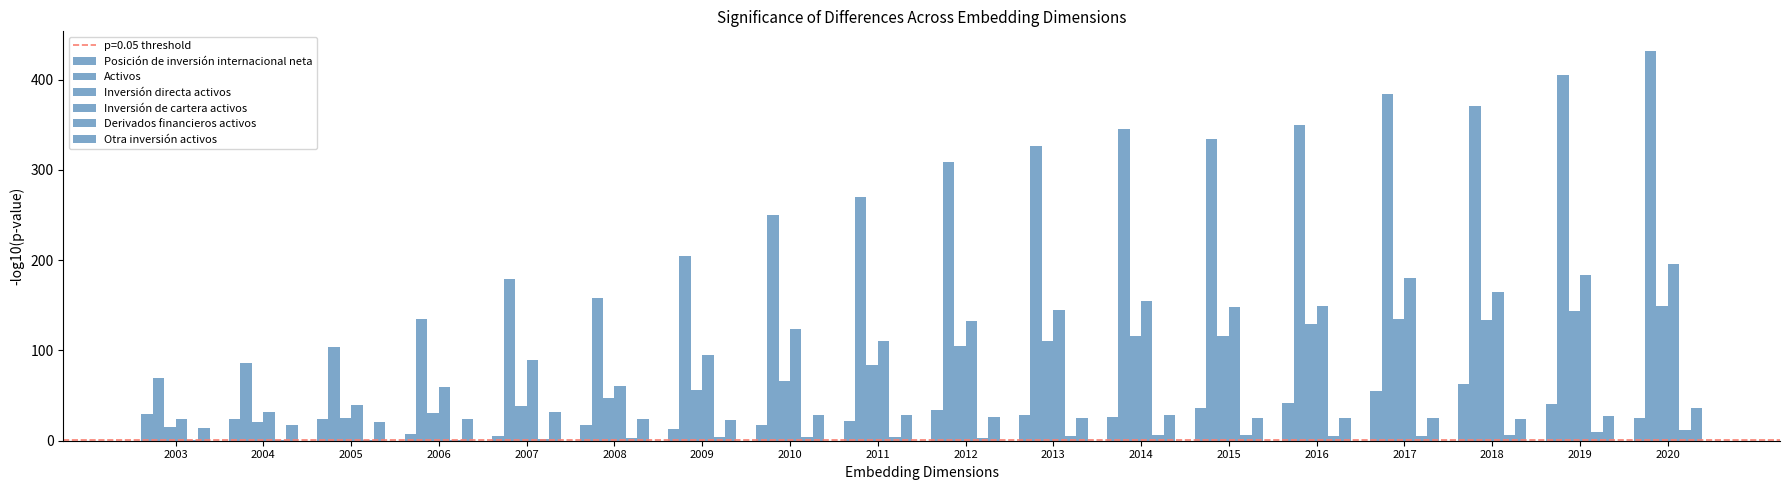

Between 2008 and 2014, which series saw the biggest shift?

Activos